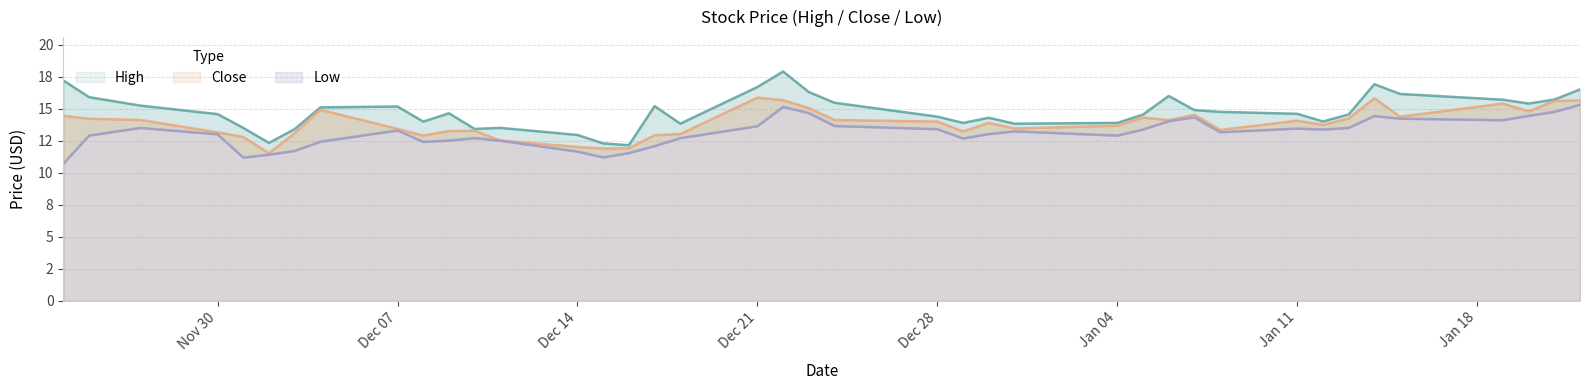

Reading left to right, what are all the values shown in this chart?

High: 17.2	15.9	15.2	14.6	13.5	12.3	13.4	15.1	15.2	14.0	14.6	13.4	13.5	12.9	12.3	12.2	15.2	13.8	16.7	17.9	16.3	15.5	14.4	13.9	14.3	13.8	13.9	14.5	16.0	14.9	14.8	14.6	14.0	14.6	16.9	16.1	15.7	15.4	15.7	16.5
Close: 14.4	14.2	14.1	13.2	12.8	11.5	13.1	14.9	13.4	12.9	13.2	13.3	12.5	12.0	11.9	11.9	12.9	13.0	15.9	15.7	15.1	14.1	14.0	13.2	13.9	13.4	13.7	14.3	14.1	14.5	13.3	14.1	13.7	14.2	15.8	14.4	15.4	14.8	15.6	15.6
Low: 10.7	12.9	13.5	13.0	11.2	11.4	11.7	12.4	13.3	12.4	12.5	12.7	12.5	11.7	11.2	11.5	12.1	12.7	13.6	15.1	14.7	13.7	13.4	12.7	13.0	13.2	12.9	13.4	14.0	14.3	13.2	13.4	13.4	13.5	14.4	14.2	14.1	14.4	14.8	15.3